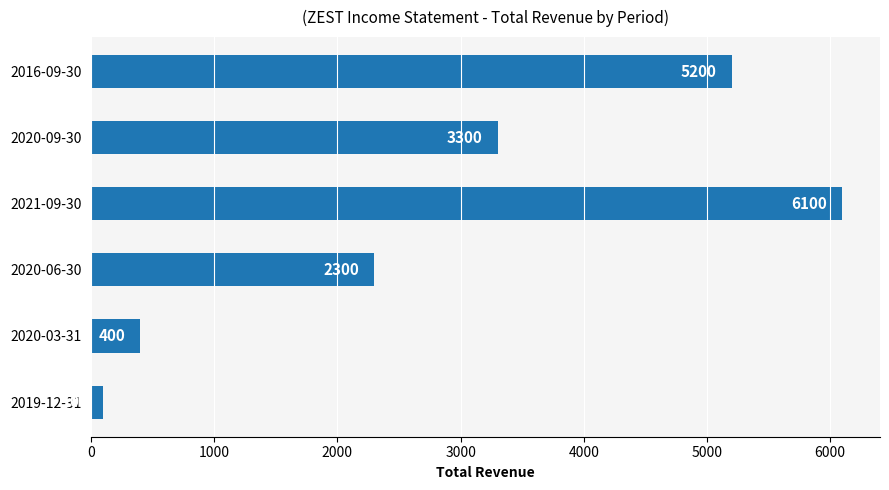

Reading bottom to top, list all the values displayed in this chart.

2019-12-31=100	2020-03-31=400	2020-06-30=2300	2021-09-30=6100	2020-09-30=3300	2016-09-30=5200